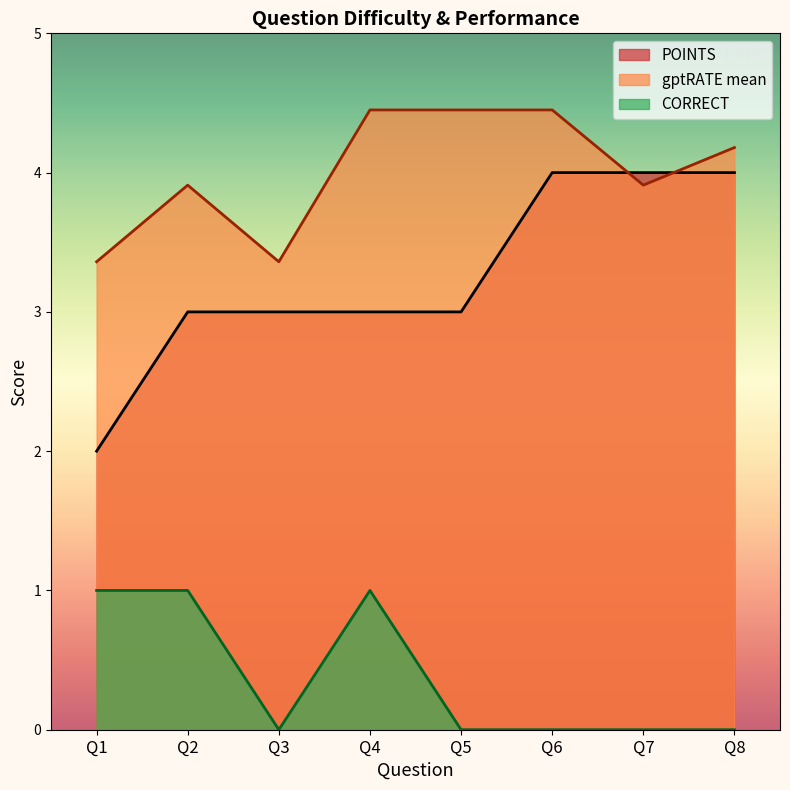

What is the average value of the CORRECT series?

0.4